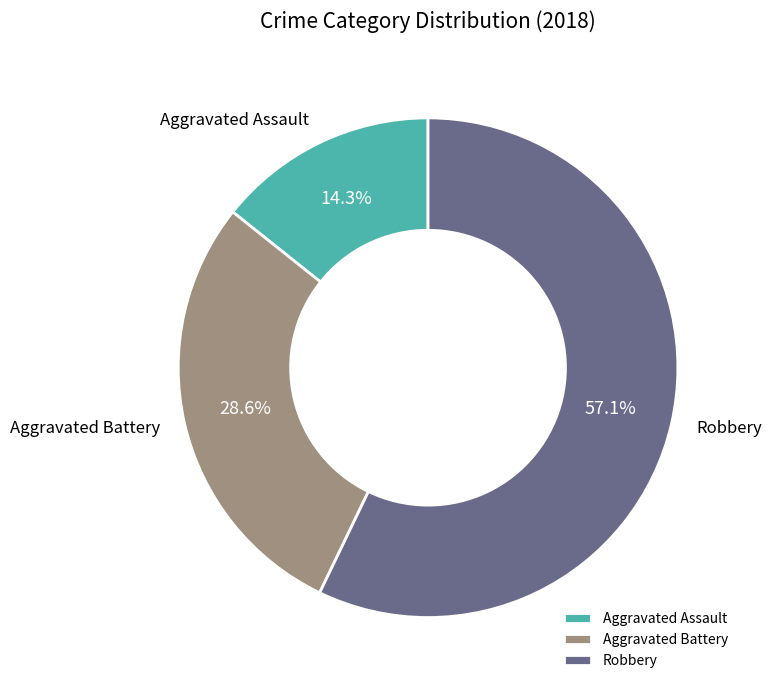

The Aggravated Assault slice represents 14% of the pie. True or false?

True